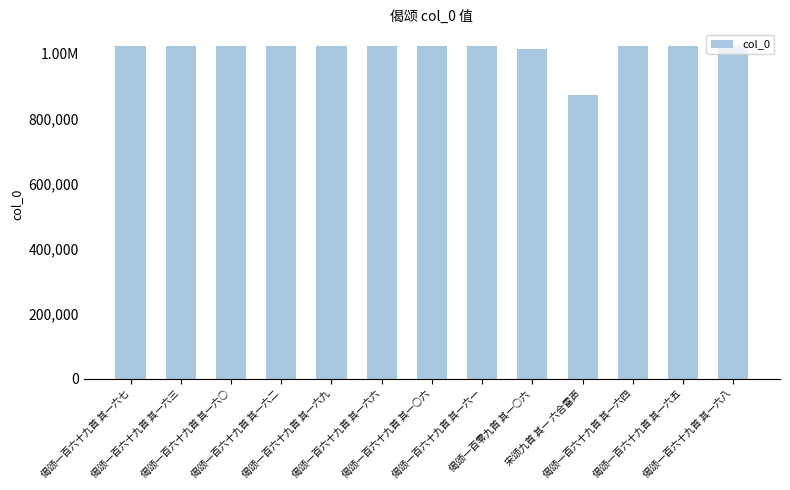

Reading left to right, list all the values displayed in this chart.

偈颂一百六十九首 其一六七=1021877	偈颂一百六十九首 其一六三=1021738	偈颂一百六十九首 其一六○=1021694	偈颂一百六十九首 其一六二=1021739	偈颂一百六十九首 其一六九=1021734	偈颂一百六十九首 其一六六=1021878	偈颂一百六十九首 其一○六=1021755	偈颂一百六十九首 其一六一=1021740	偈颂一百零九首 其一○六=1012144	宋颂九首 其一 六合雷声=871829	偈颂一百六十九首 其一六四=1021737	偈颂一百六十九首 其一六五=1021736	偈颂一百六十九首 其一六八=1021735